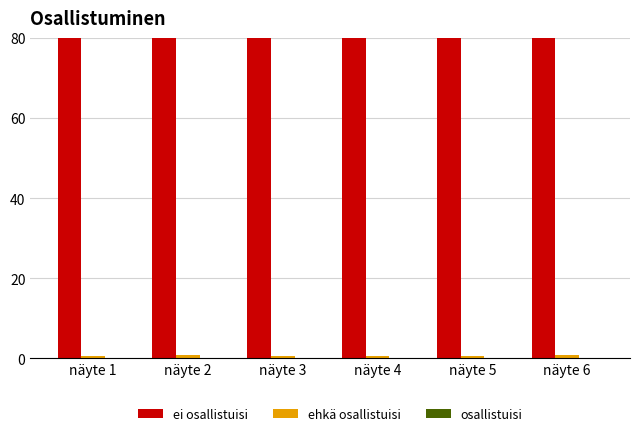

At how many categories does at least one series exceed 14?

6